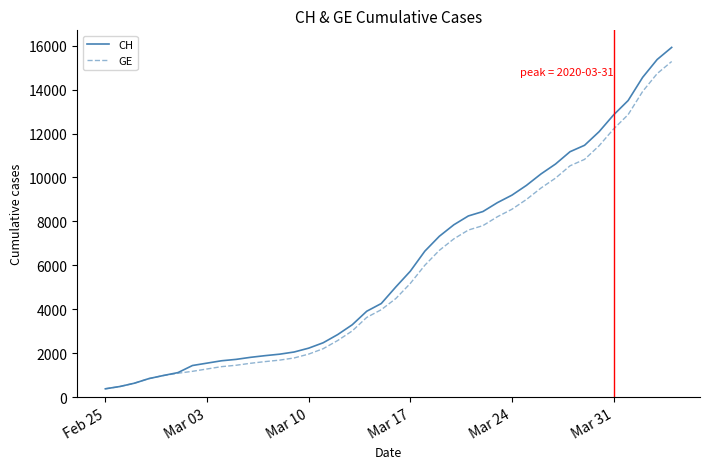

What is the maximum value shown in the chart?

15926